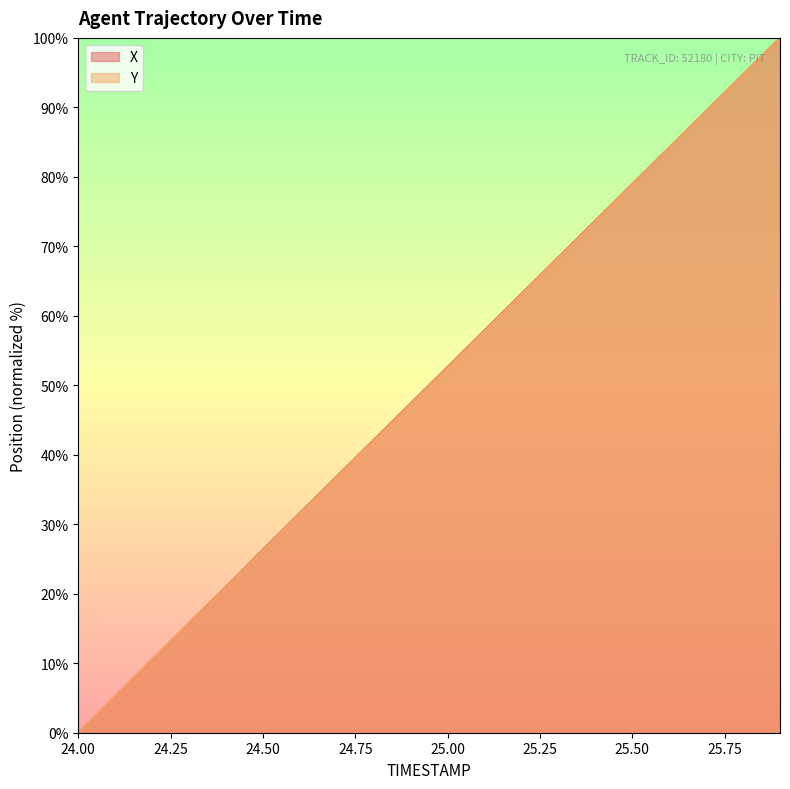

What is the difference between the second highest and second lowest values in the Y series?

89.5